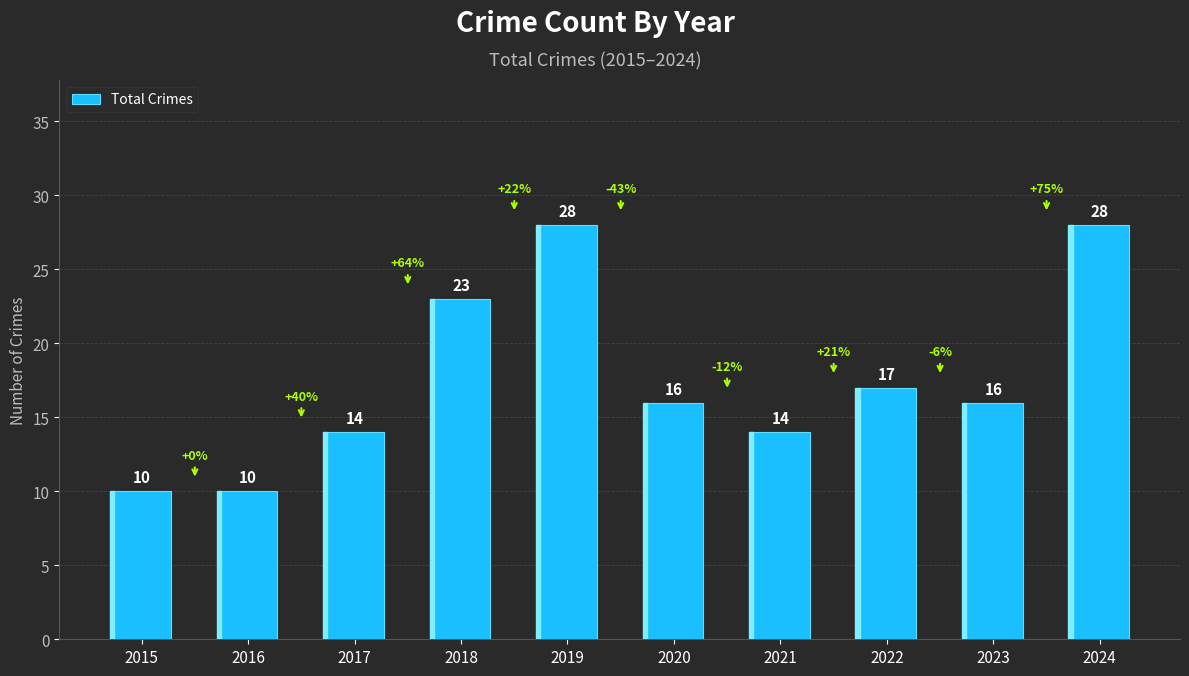

Reading right to left, transcribe all the data shown in this chart.

2024=28	2023=16	2022=17	2021=14	2020=16	2019=28	2018=23	2017=14	2016=10	2015=10